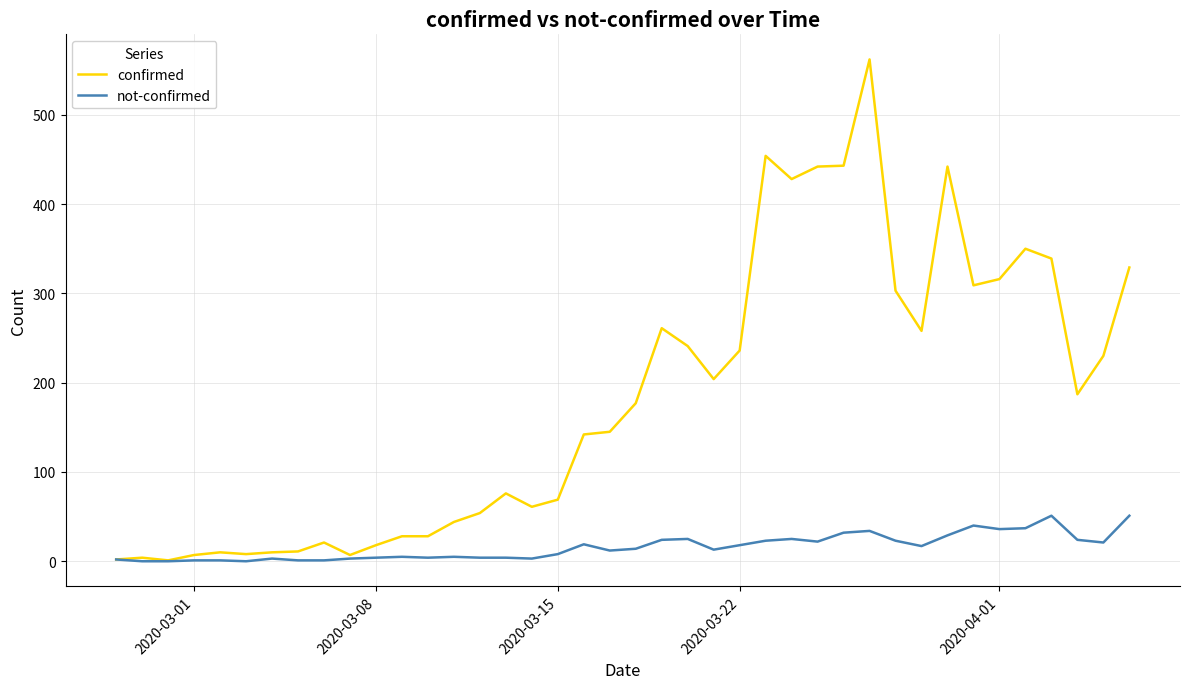

Rank the series by their maximum value, from highest to lowest.

confirmed, not-confirmed